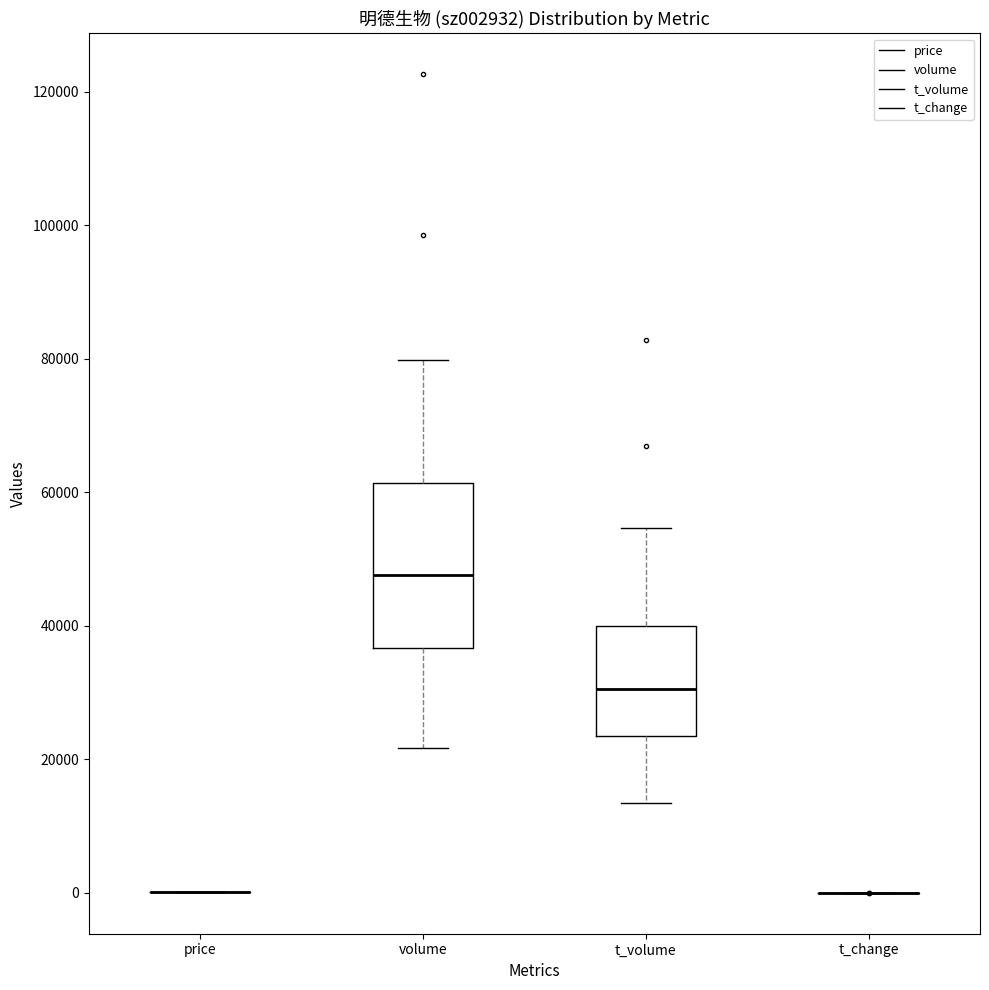

Which box is the tallest, from its lower edge to its upper edge?

volume